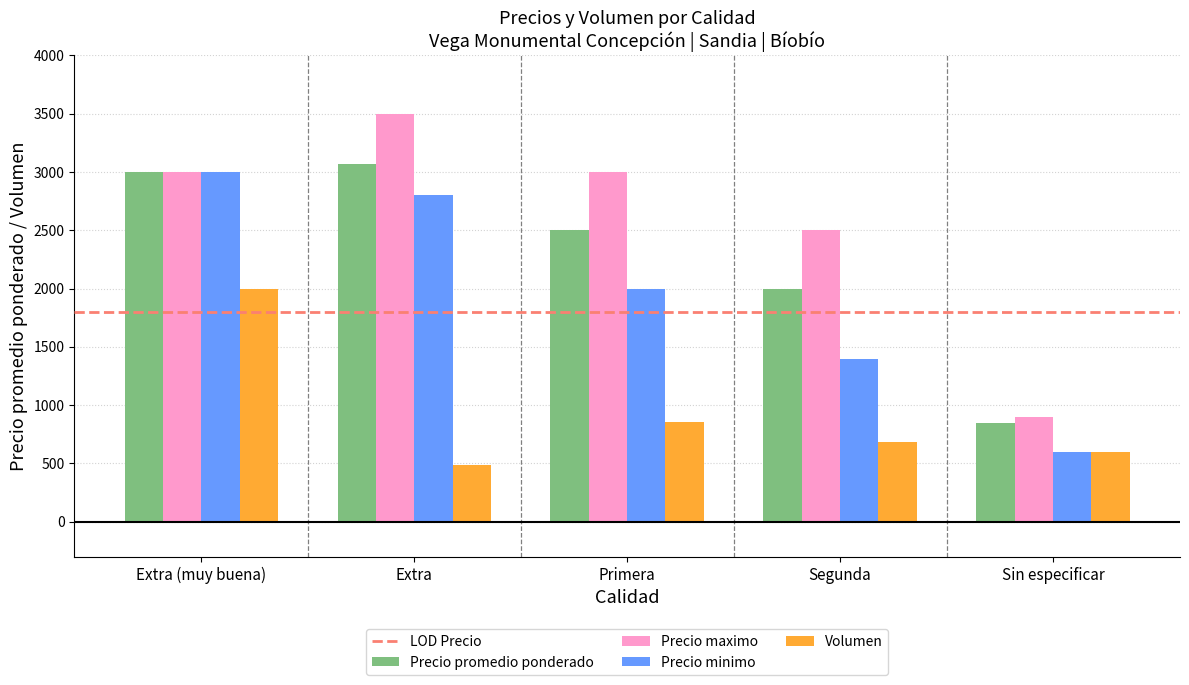

What is the difference between the maximum and second lowest values in the Volumen series?

1400.0